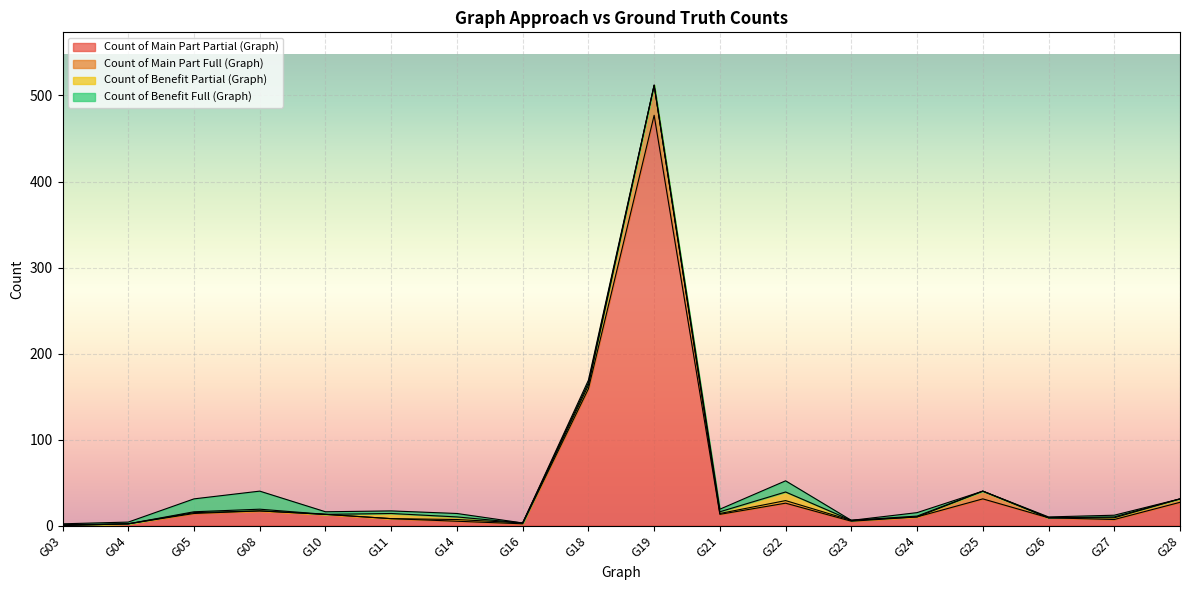

How many lines are shown in the chart?

4